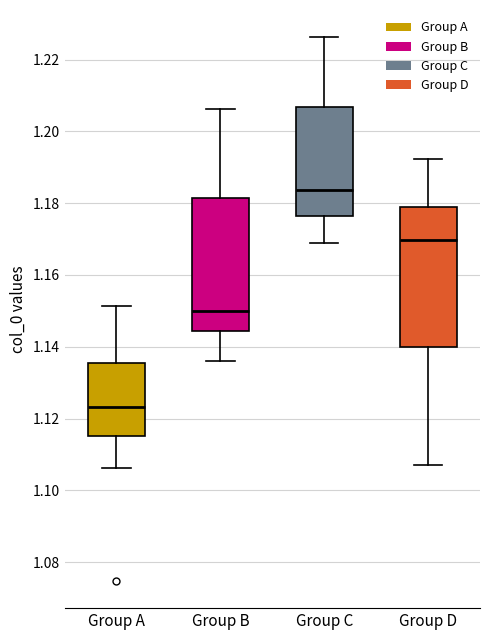

Reading left to right, transcribe this box plot: for each box, give where its median line is, the range the box spans, and where its two whiskers end, as read against the y-axis. The values are not printed on the chart, so give them approximately, as read against the axis.

Group A: median 1.124, box 1.116 to 1.136, whiskers 1.106 to 1.152
Group B: median 1.150, box 1.144 to 1.182, whiskers 1.136 to 1.206
Group C: median 1.184, box 1.176 to 1.206, whiskers 1.170 to 1.226
Group D: median 1.170, box 1.140 to 1.178, whiskers 1.106 to 1.192